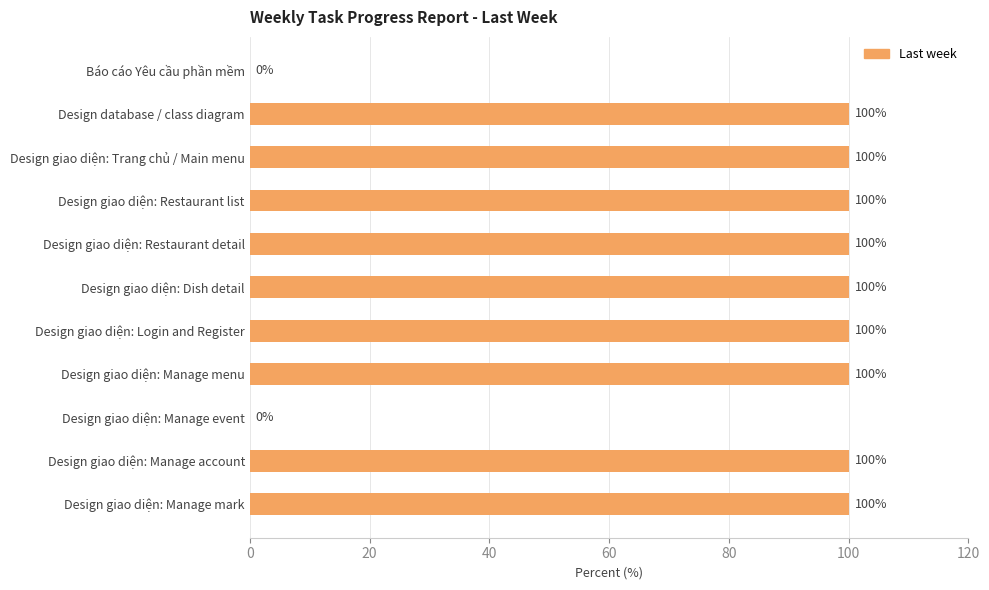

How many values are above zero?

9